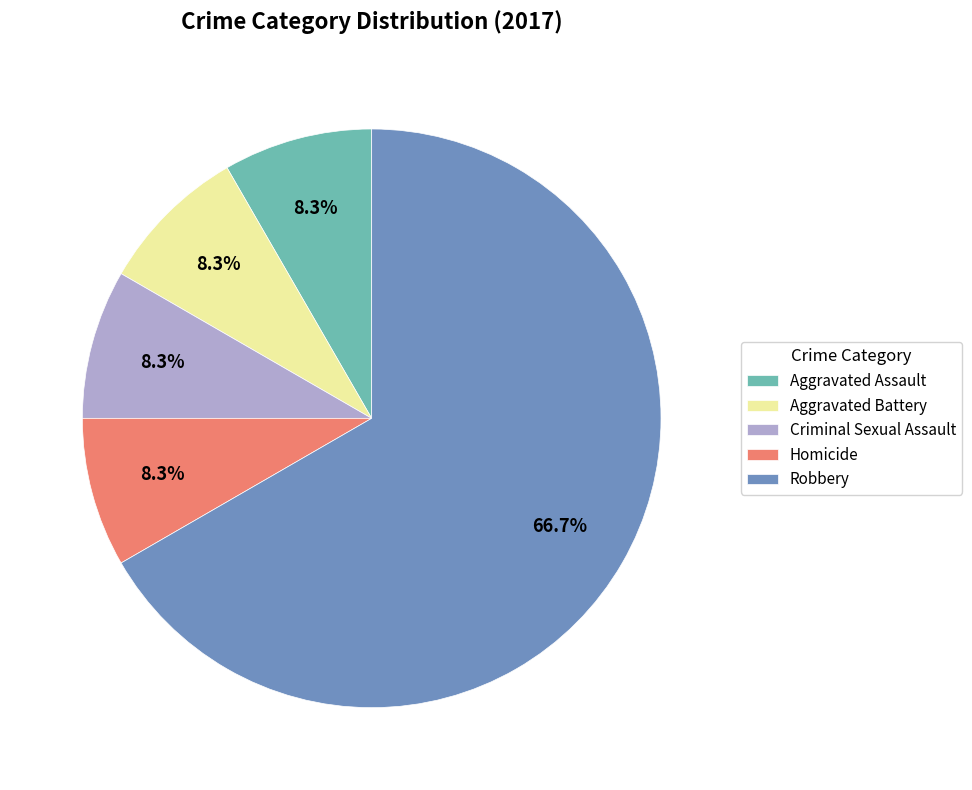

To the nearest percent, what is the average slice percentage?

20%